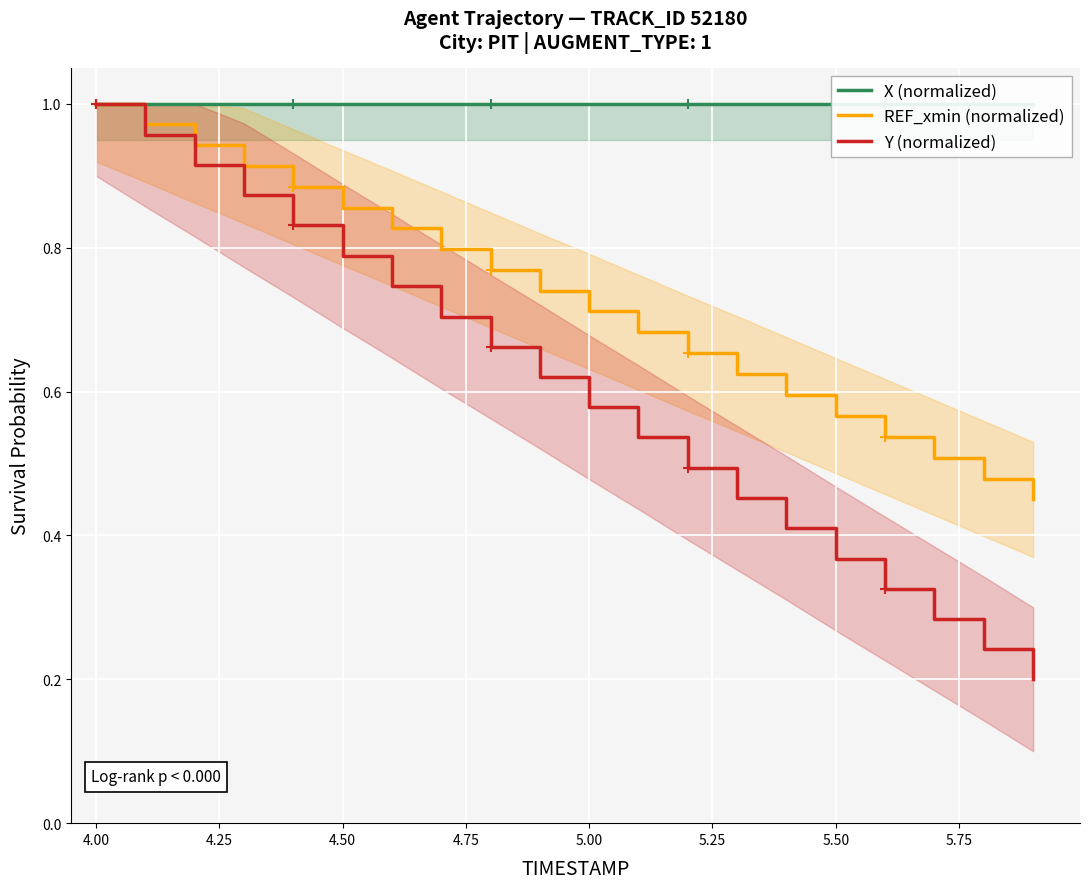

Which category has the highest value in the Y (normalized) series?

4.00